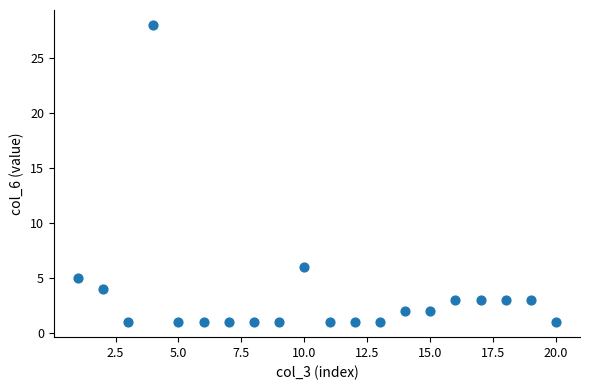

What Y value in the scatter plot is closest to 14?

6